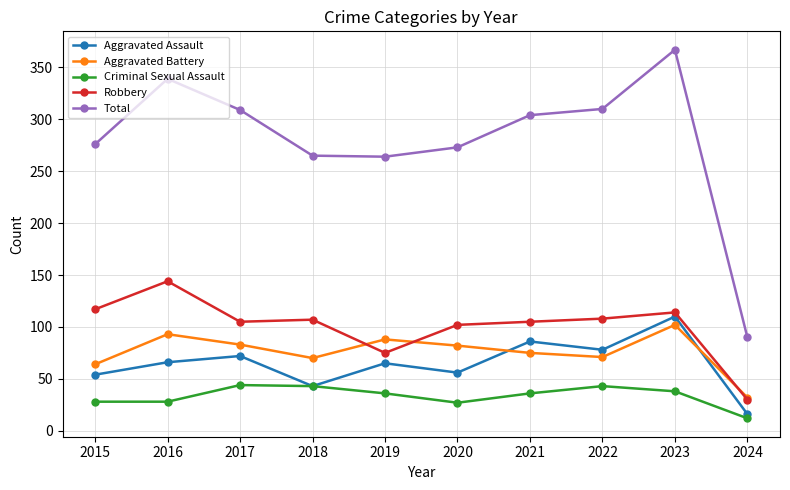

List the series in order of their peak value, lowest first.

Criminal Sexual Assault, Aggravated Battery, Aggravated Assault, Robbery, Total